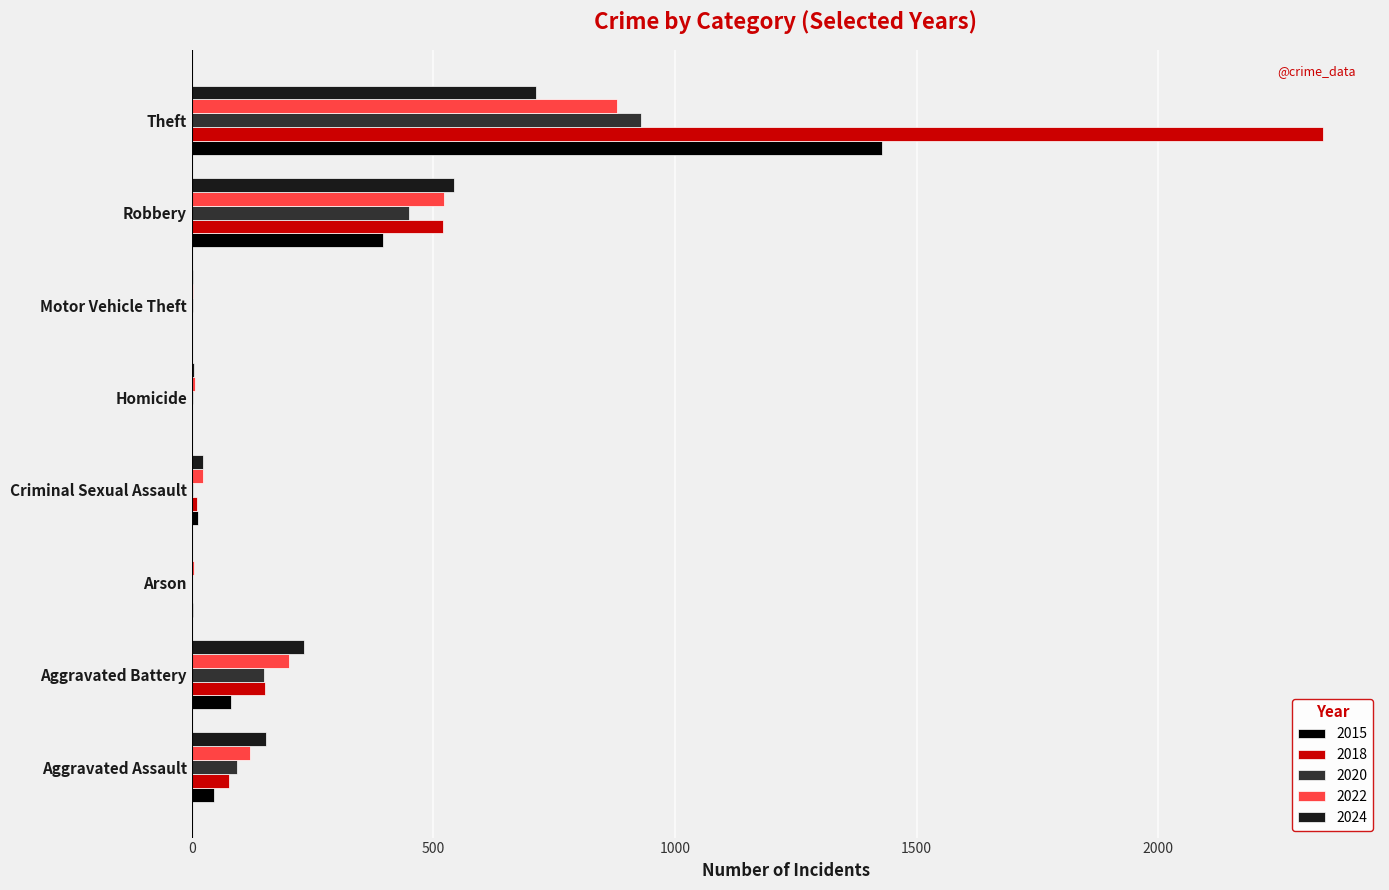

What is the total value across all series at Robbery?

2429